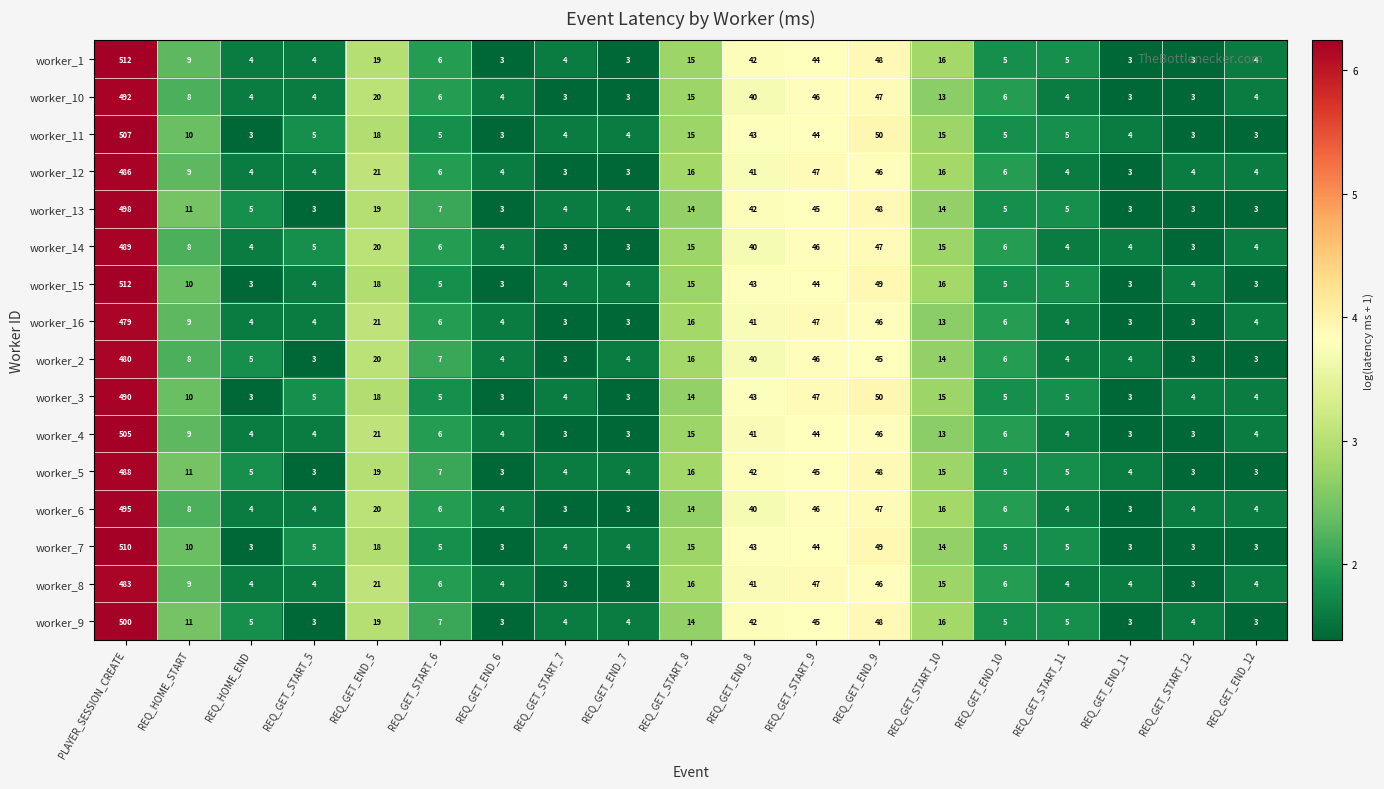

Which series changed the most between PLAYER_SESSION_CREATE and REQ_GET_END_5?

worker_15